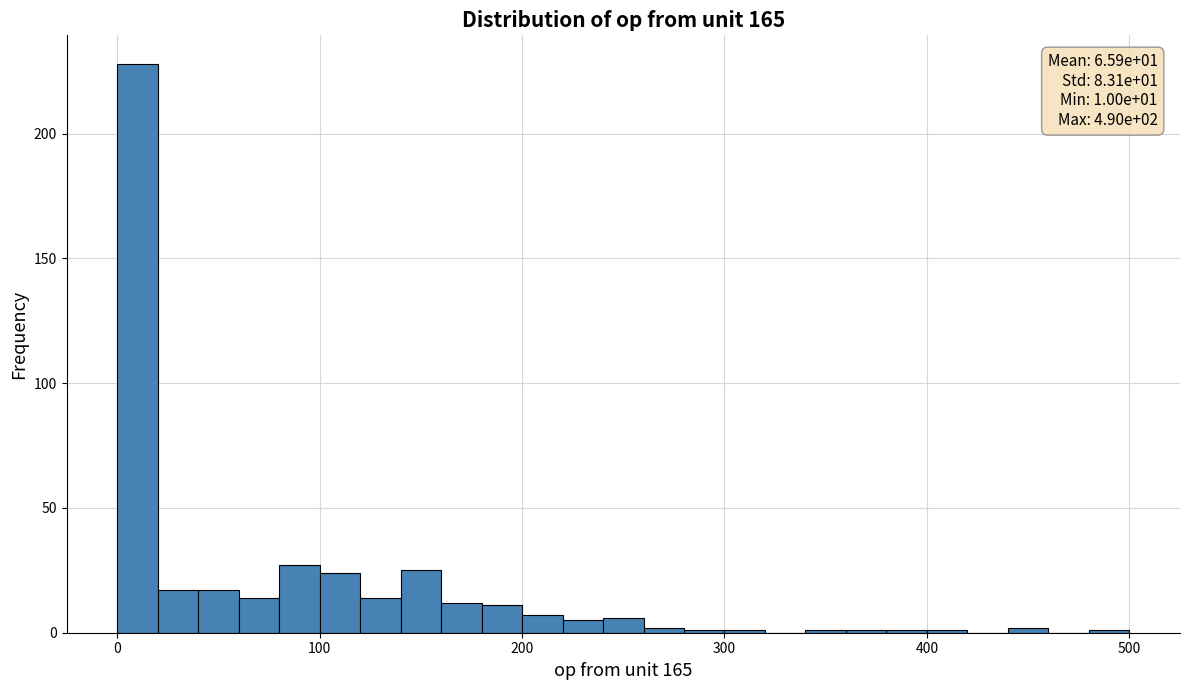

Around what value on the x-axis is the tallest bar? Give the approximate position of its centre, as read against the axis.

10